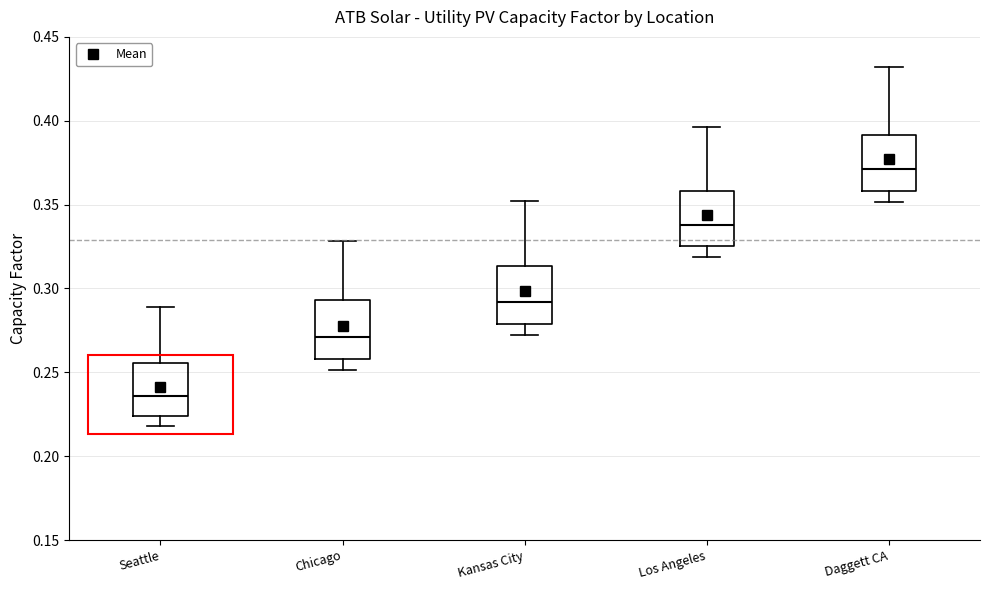

Which box has the highest median line?

Daggett CA